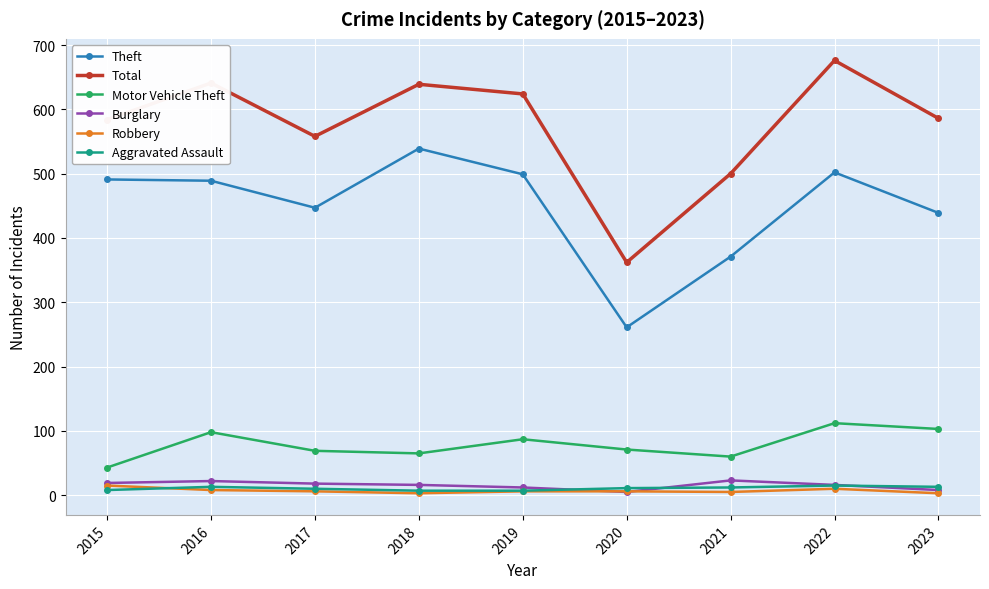

What is the total value across all series at 2015?

1160